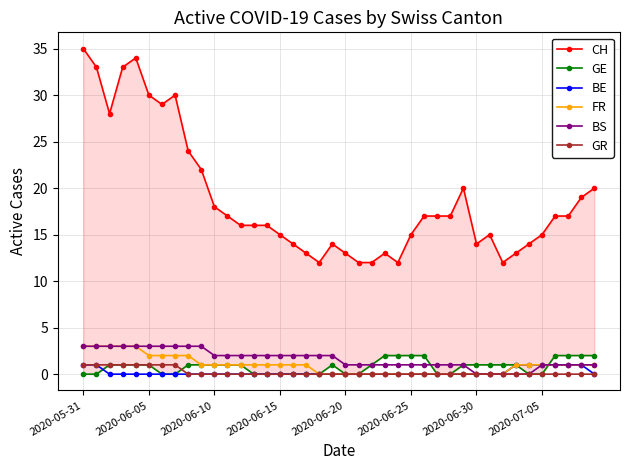

How many data points in CH are above 17?

14